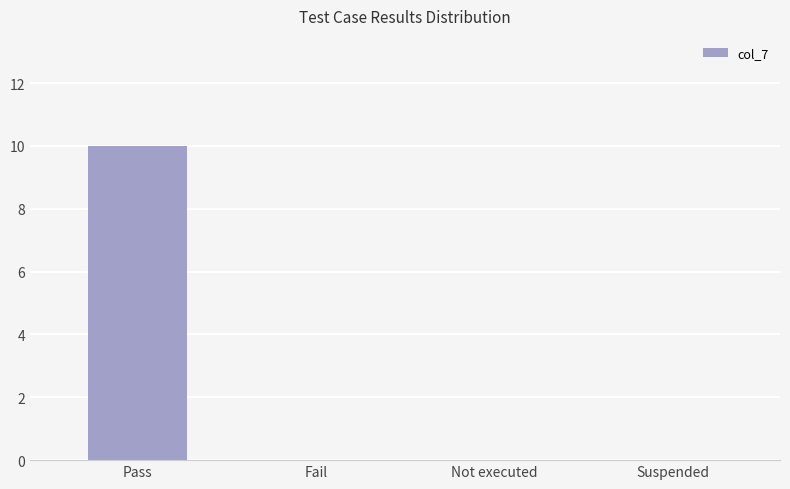

How many values are between 0 and 10?

4